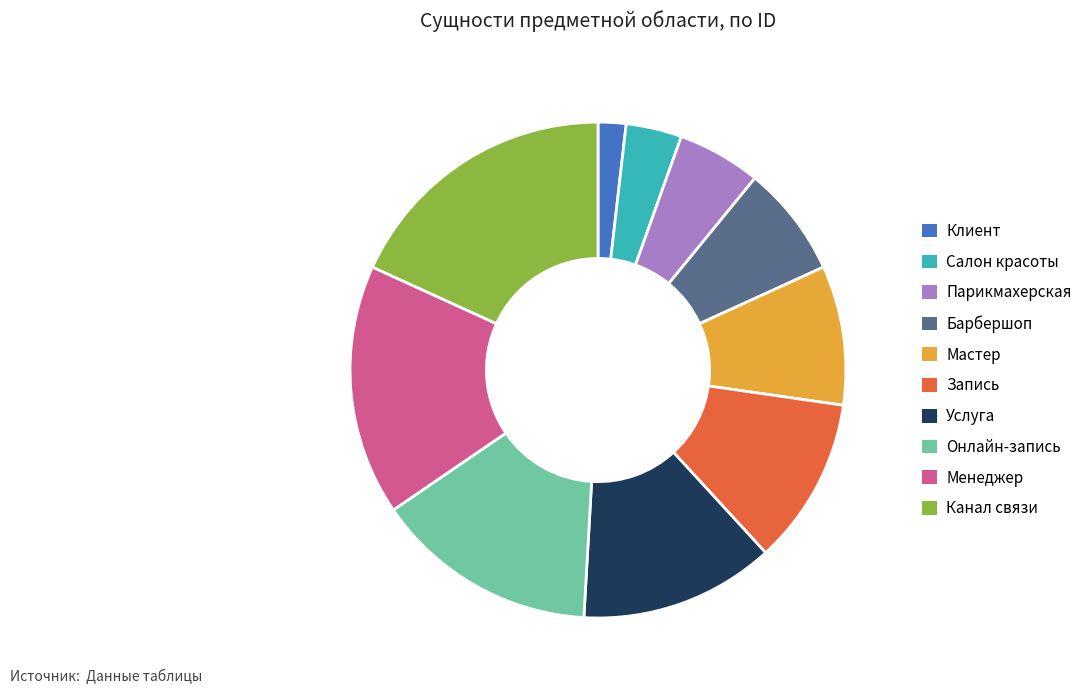

Count the number of slices in the pie.

10